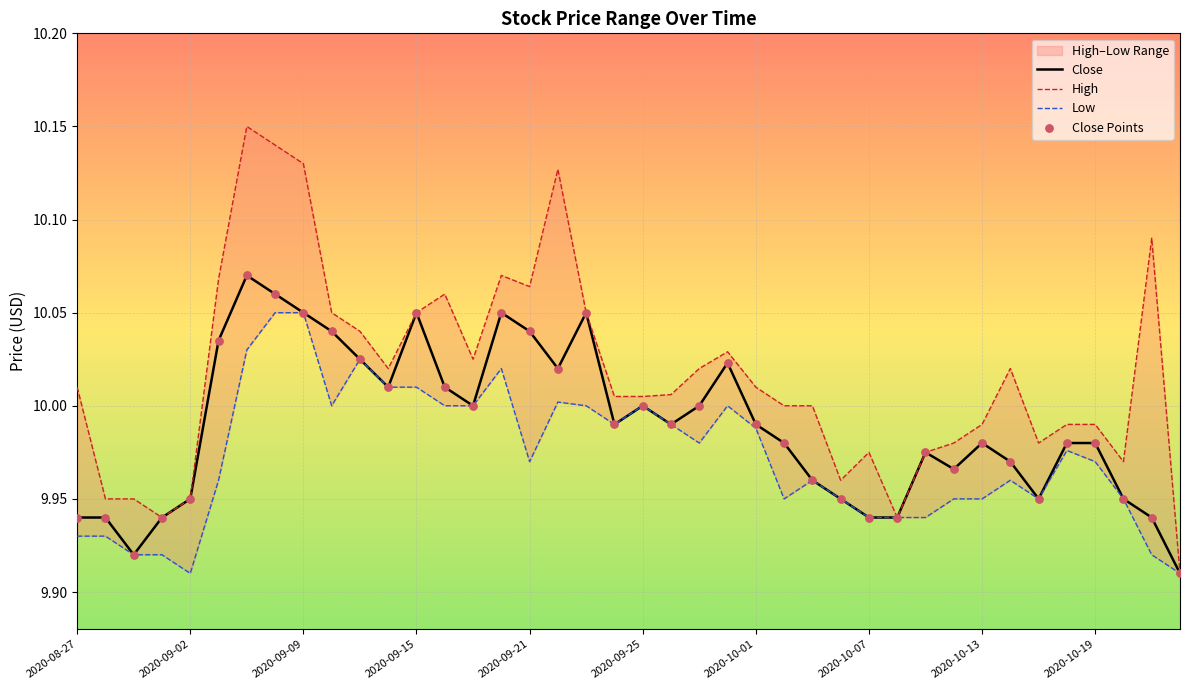

Which series has the largest Y range (max minus min)?

High